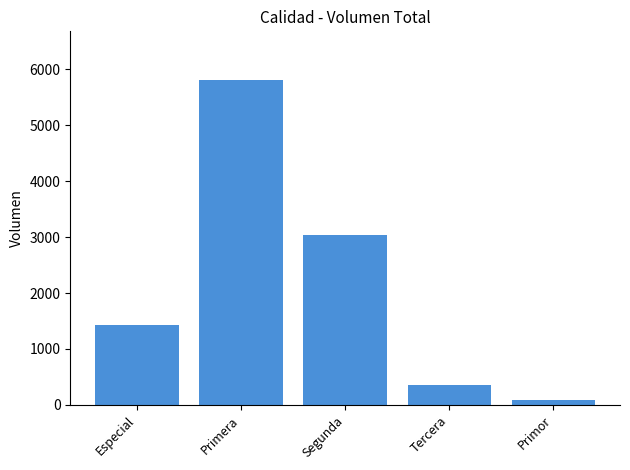

Reading right to left, what are all the values shown in this chart?

Primor=80	Tercera=360	Segunda=3035	Primera=5805	Especial=1425